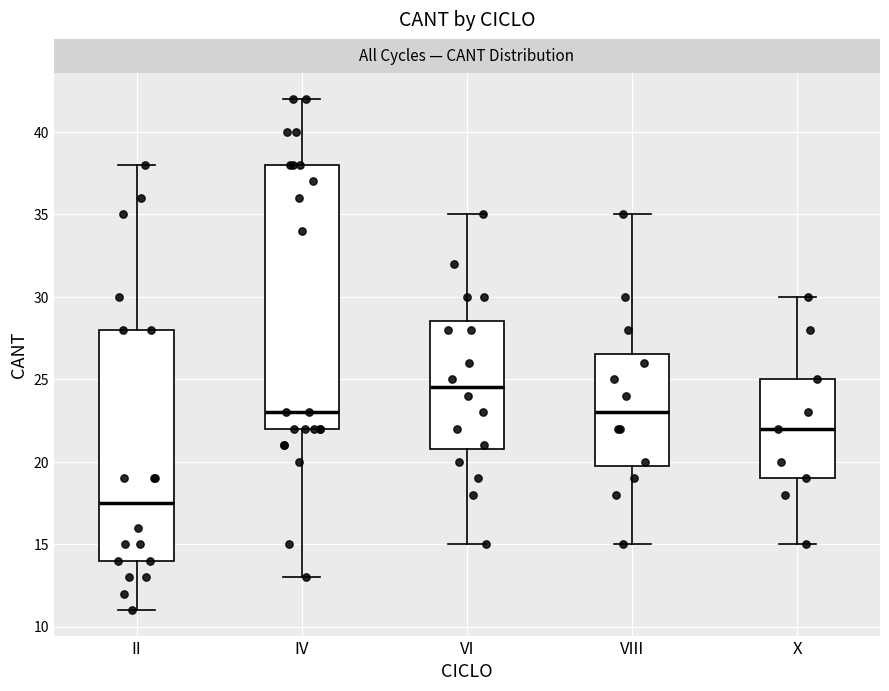

Reading left to right, transcribe this box plot: for each box, give where its median line is, the range the box spans, and where its two whiskers end, as read against the y-axis. The values are not printed on the chart, so give them approximately, as read against the axis.

II: median 17.5, box 14.0 to 28.0, whiskers 11.0 to 38.0
IV: median 23.0, box 22.0 to 38.0, whiskers 13.0 to 42.0
VI: median 24.5, box 21.0 to 28.5, whiskers 15.0 to 35.0
VIII: median 23.0, box 20.0 to 26.5, whiskers 15.0 to 35.0
X: median 22.0, box 19.0 to 25.0, whiskers 15.0 to 30.0